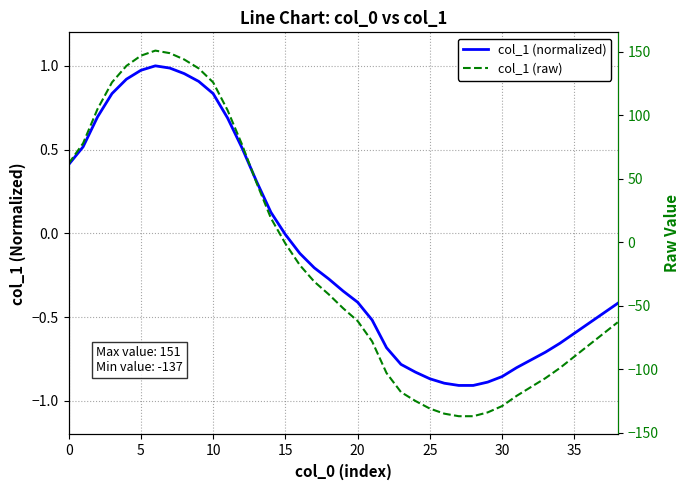

The col_1 (raw) series shows -107.0 at 33. True or false?

True